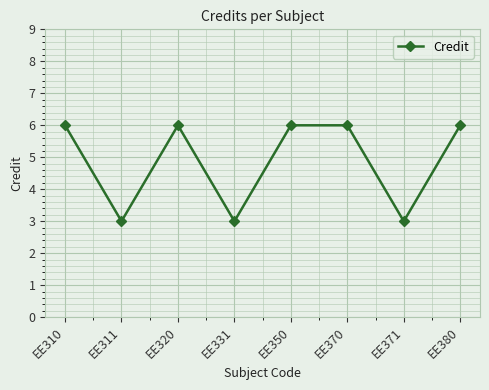

What is the greatest value displayed?

6